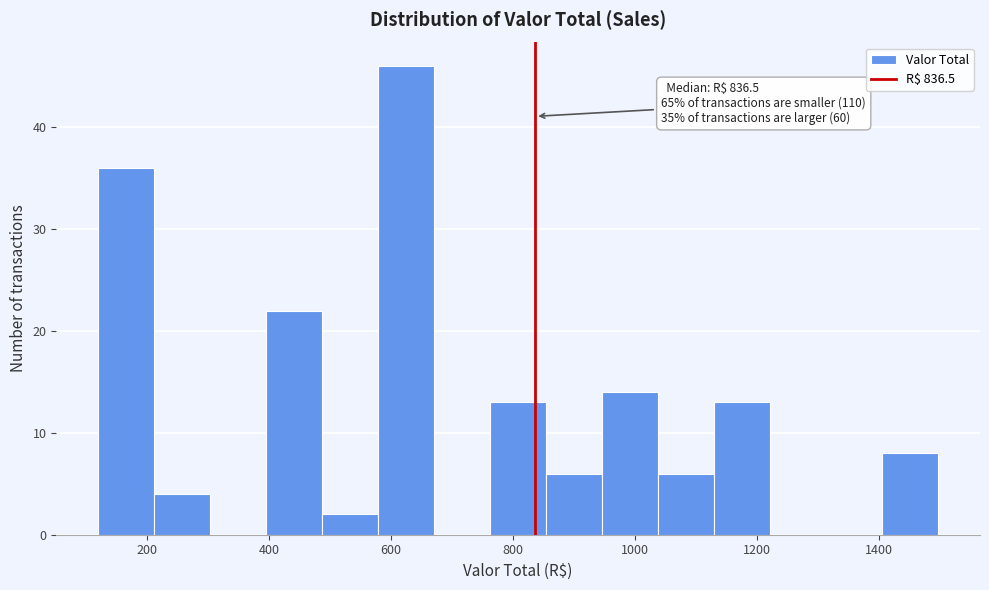

Which range on the x-axis has the tallest bar?

580 to 680